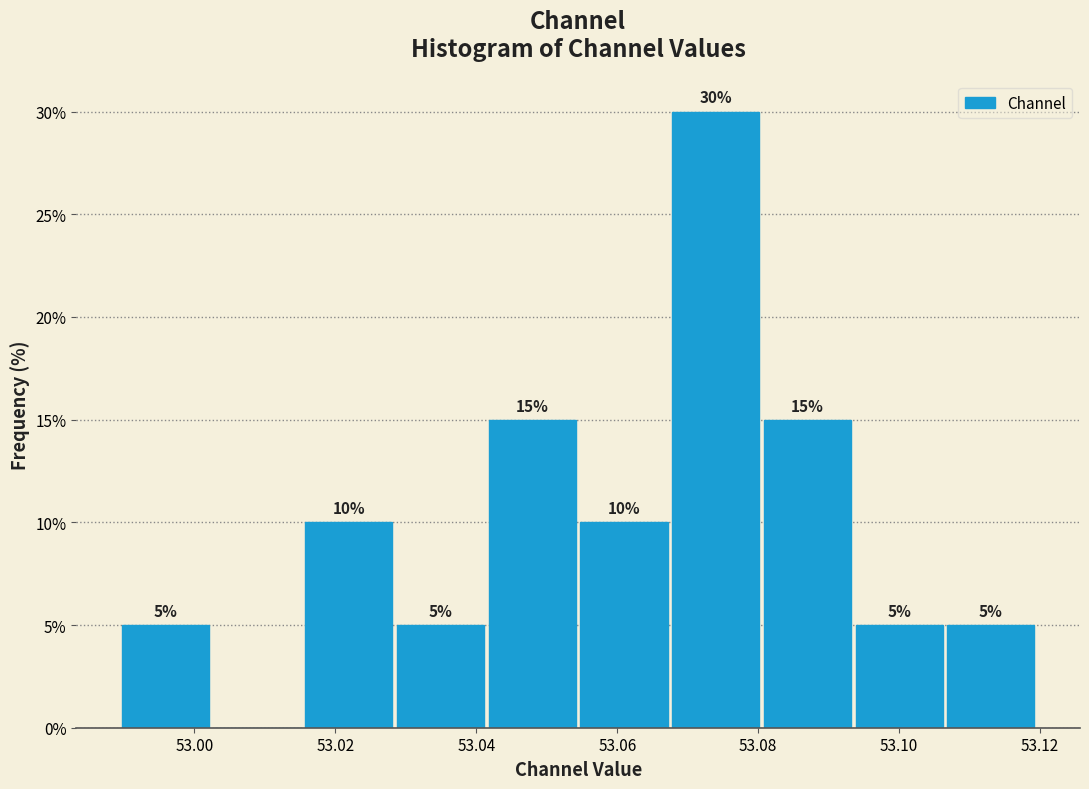

Over which range of the x-axis is the bar tallest?

53.068 to 53.080